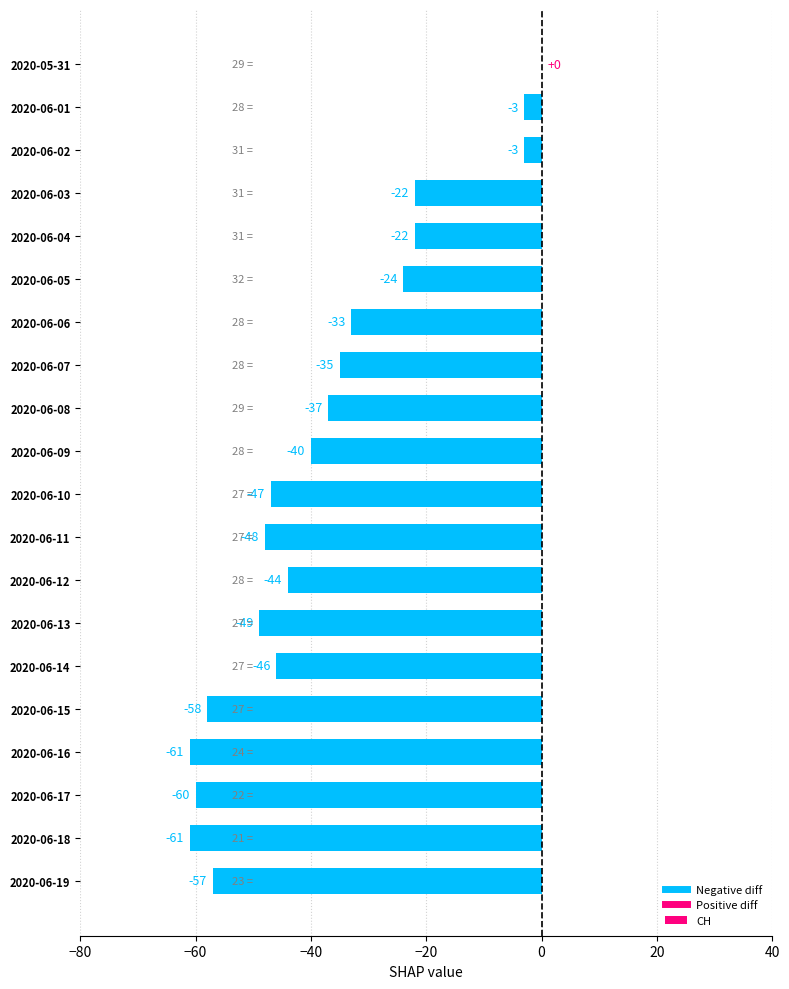

Read the value at 2020-06-11, to the nearest 5.

-50